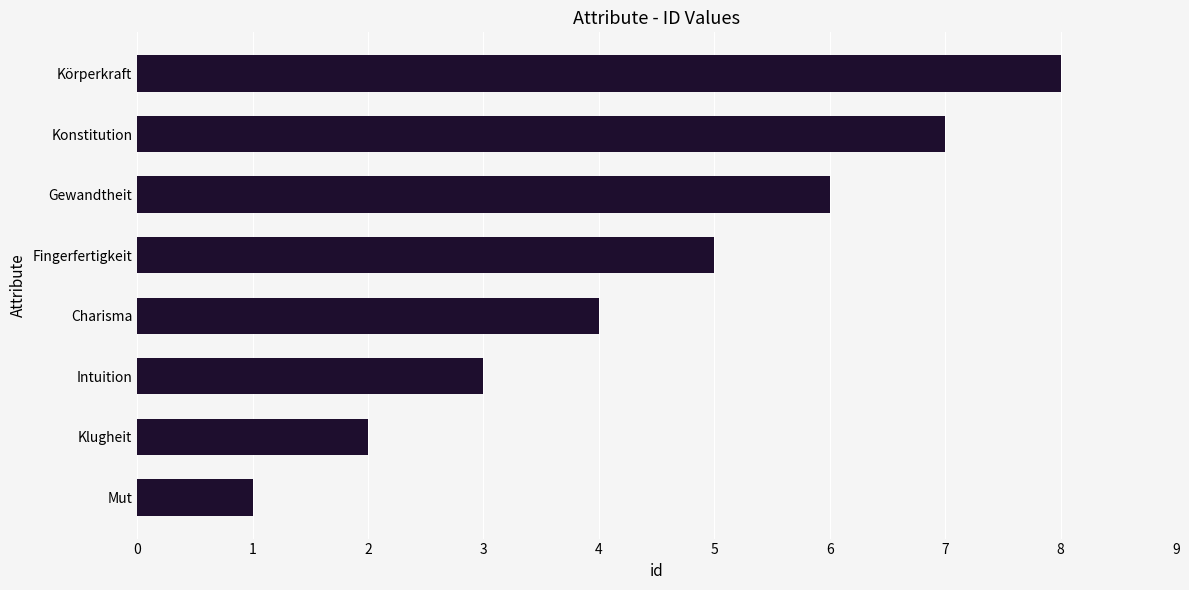

What is the sum of all values?

36